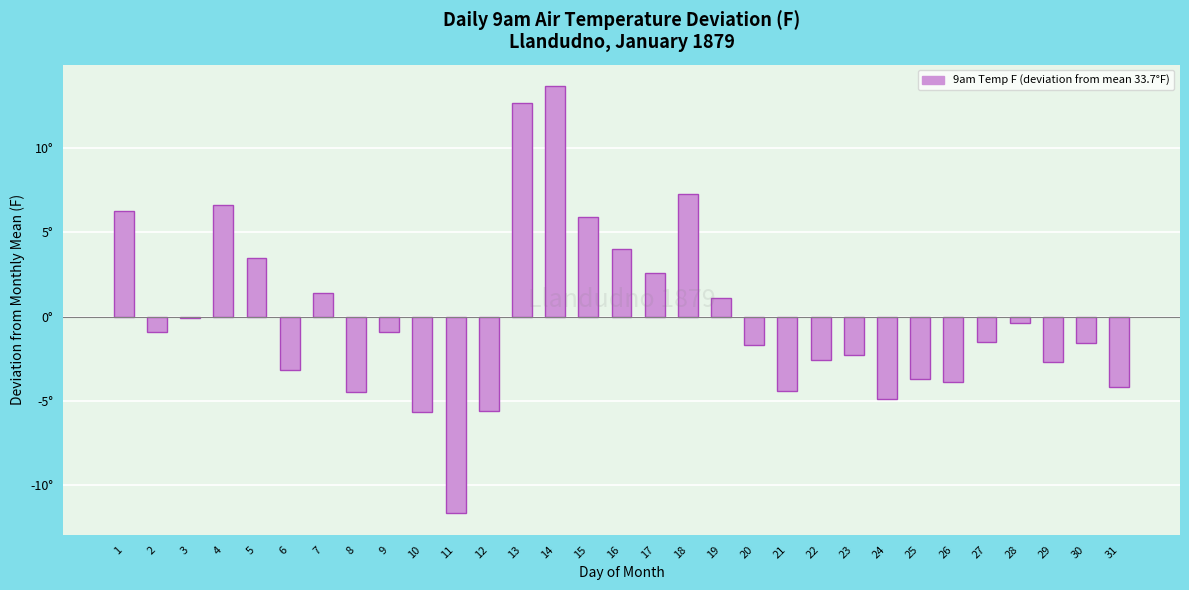

List the labels in order of value, smallest first.

11, 10, 12, 24, 8, 21, 31, 26, 25, 6, 29, 22, 23, 20, 30, 27, 2, 9, 28, 3, 19, 7, 17, 5, 16, 15, 1, 4, 18, 13, 14